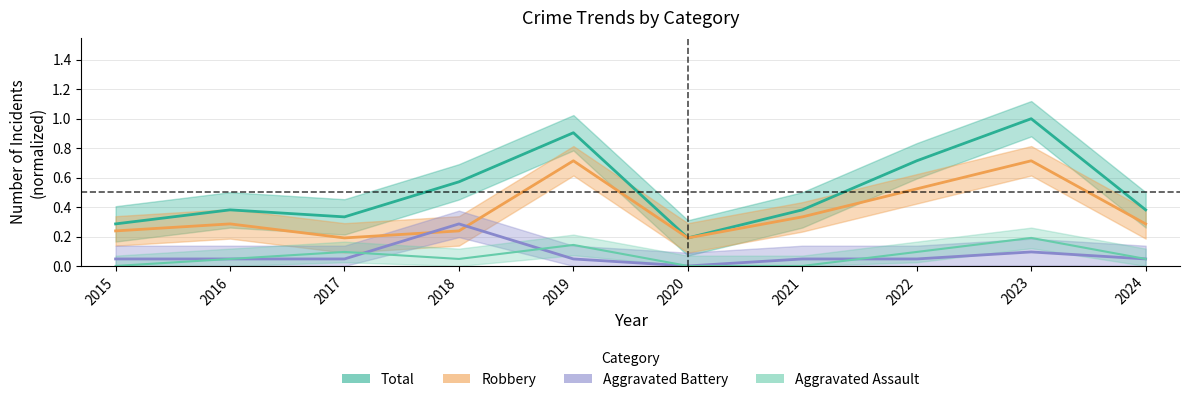

At which category is the sum across all series the highest?

2023